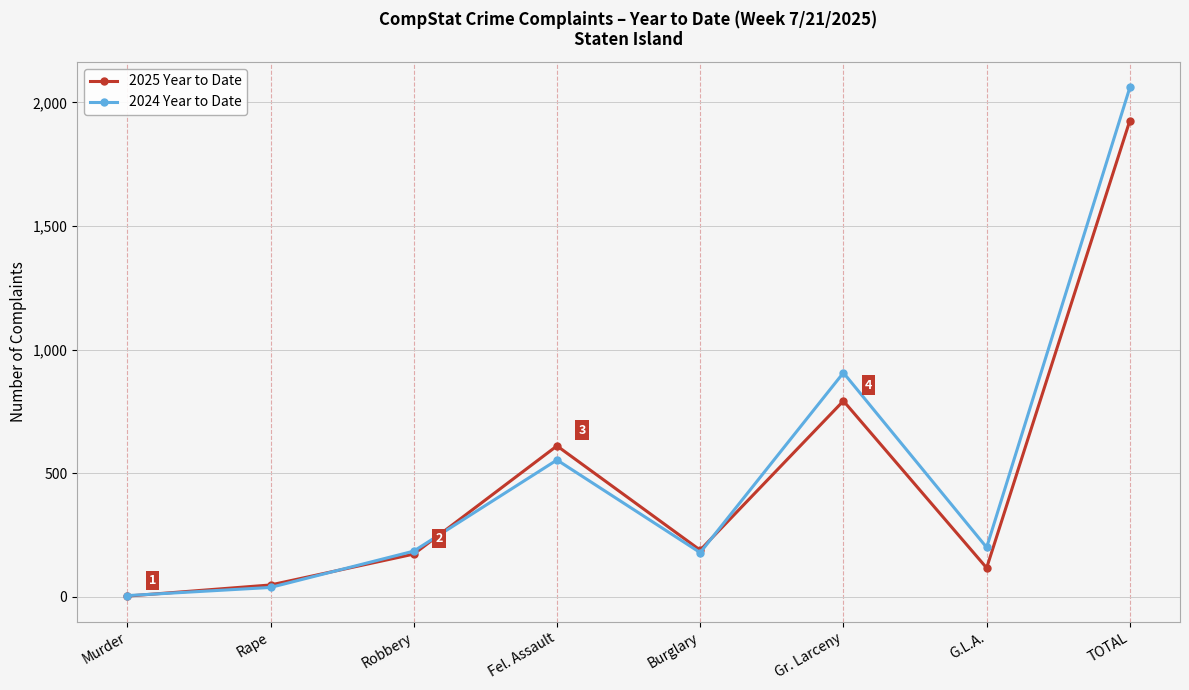

What is the label of the 5th point from the left?

Burglary